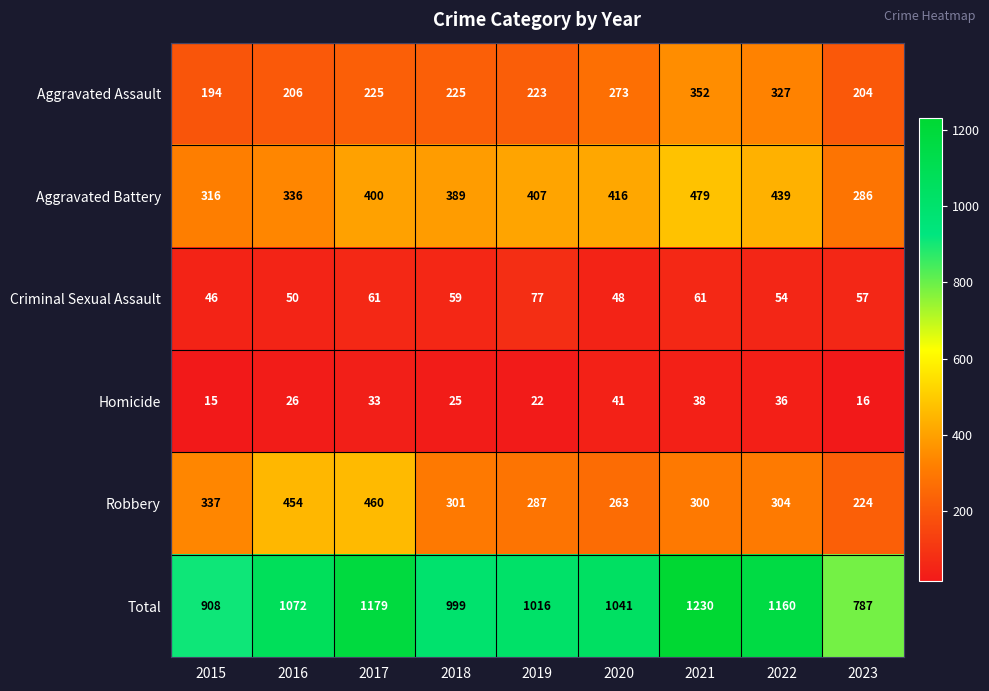

At which category does the chart reach its peak across all series?

2021